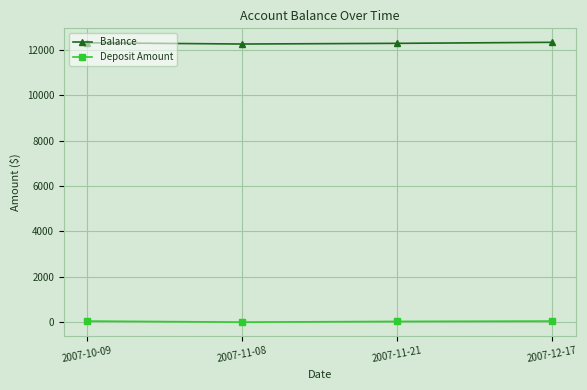

True or false: Deposit Amount has more than 2 points higher than both neighbors.

False